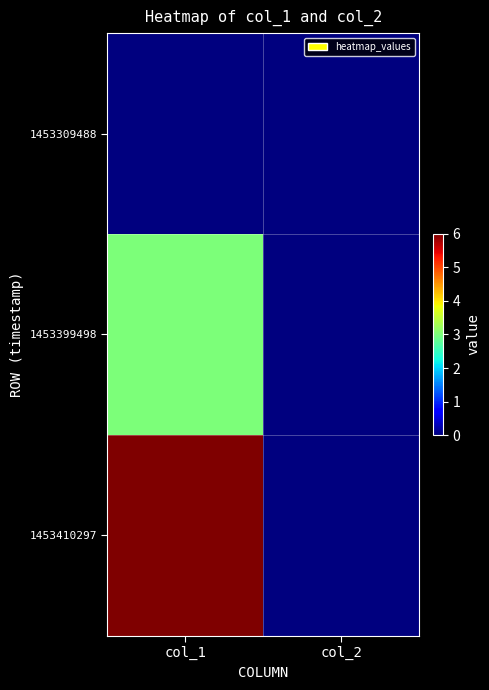

Reading left to right, list all the values displayed in this chart.

1453309488: col_1=0	col_2=0
1453399498: col_1=3	col_2=0
1453410297: col_1=6	col_2=0